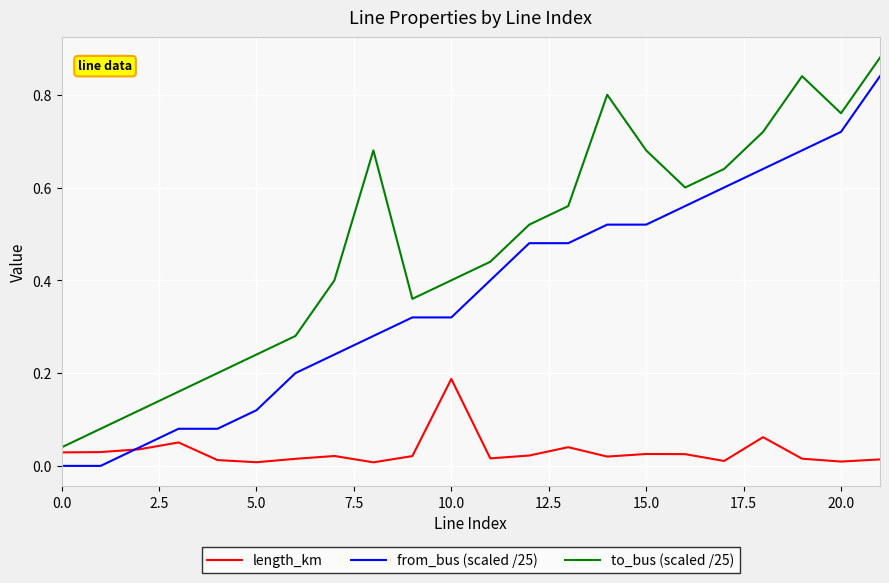

What are all the series names shown in the legend?

length_km, from_bus (scaled /25), to_bus (scaled /25)